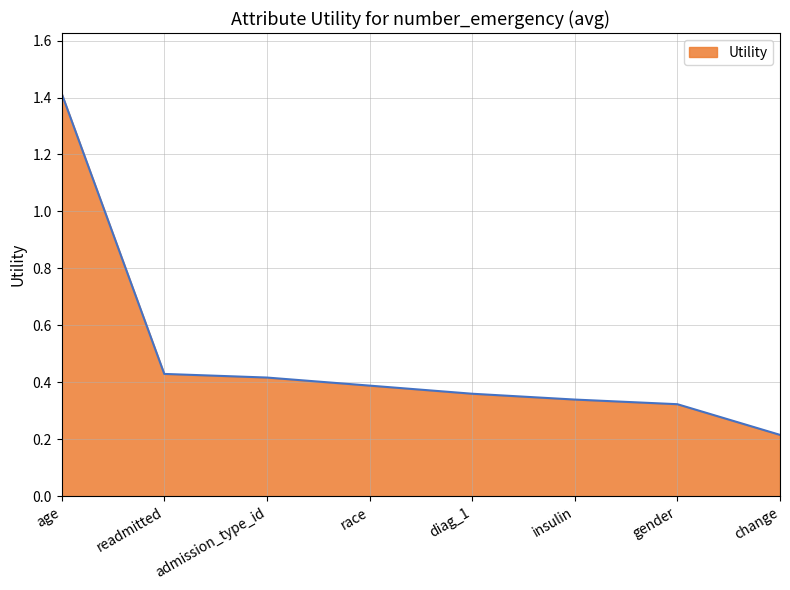

At which label is the value closest to 0?

change